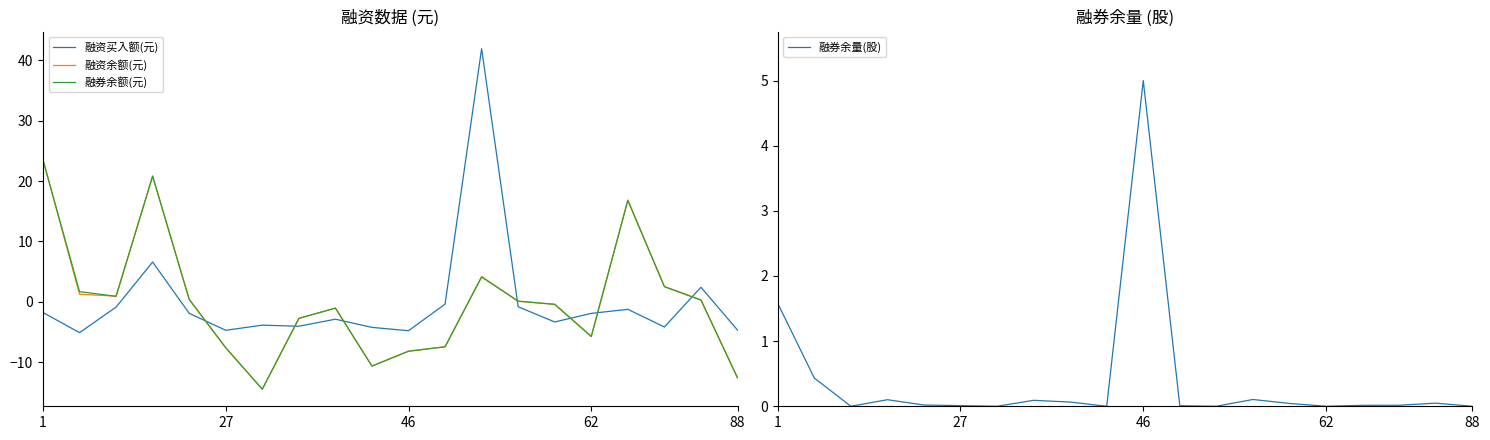

After their last crossing, which series has the higher values: 融资买入额(元) or 融券余量(股)?

融券余量(股)